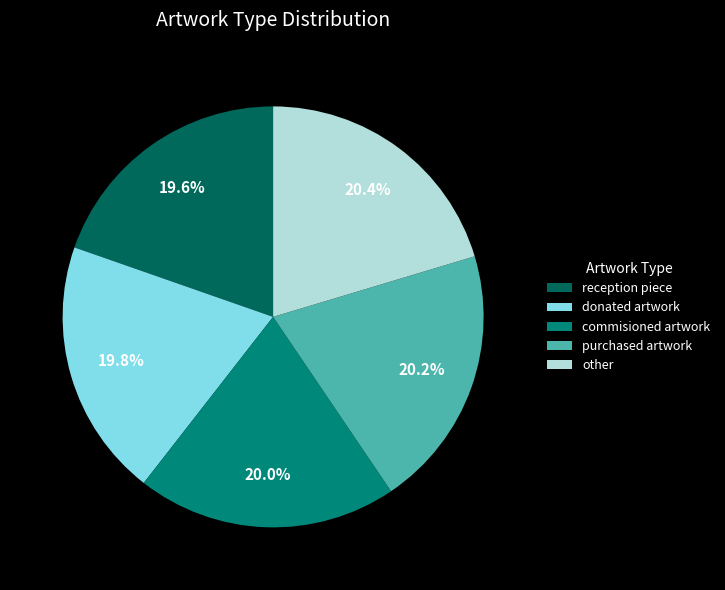

To the nearest percent, what portion does purchased artwork represent?

20%